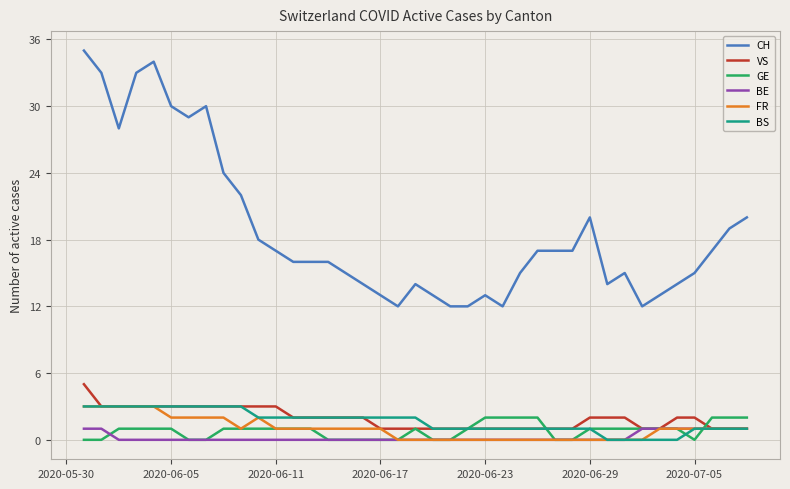

Which series has the widest spread of values?

CH